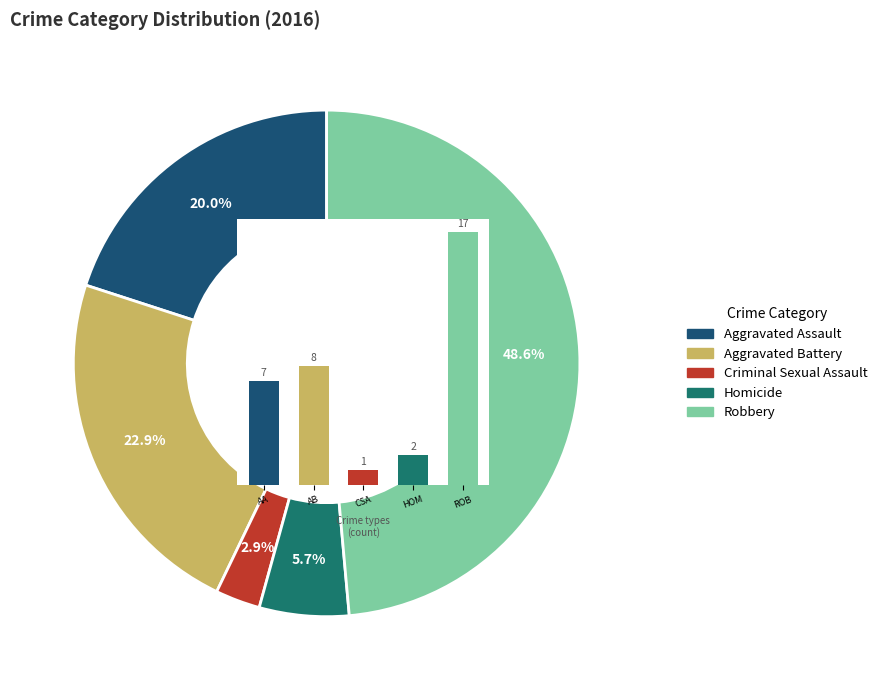

What is the change in value from AA to AB?

+1